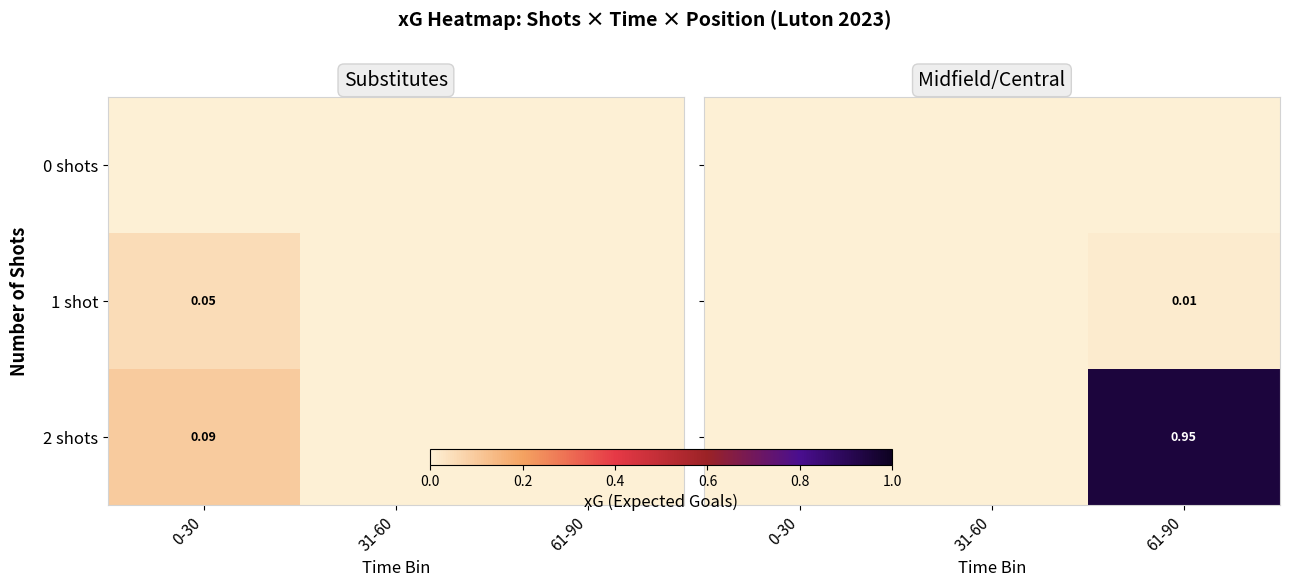

At how many categories does at least one series exceed 0?

1